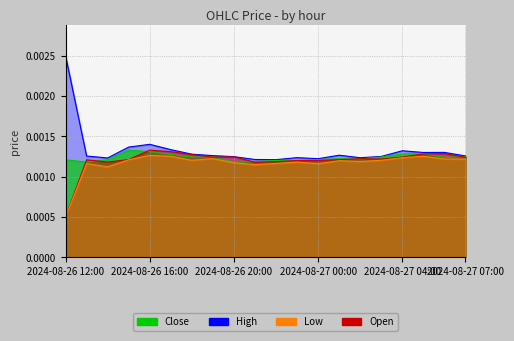

Rank the series at 2024-08-26 17:00 from lowest to highest value.

Low, Close, Open, High